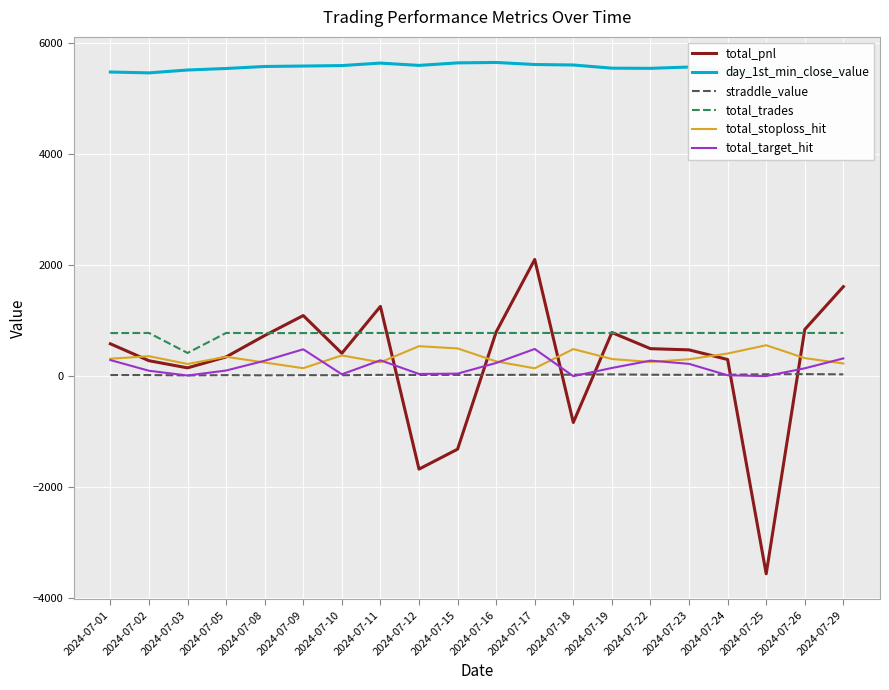

What are all the series names shown in the legend?

total_pnl, day_1st_min_close_value, straddle_value, total_trades, total_stoploss_hit, total_target_hit